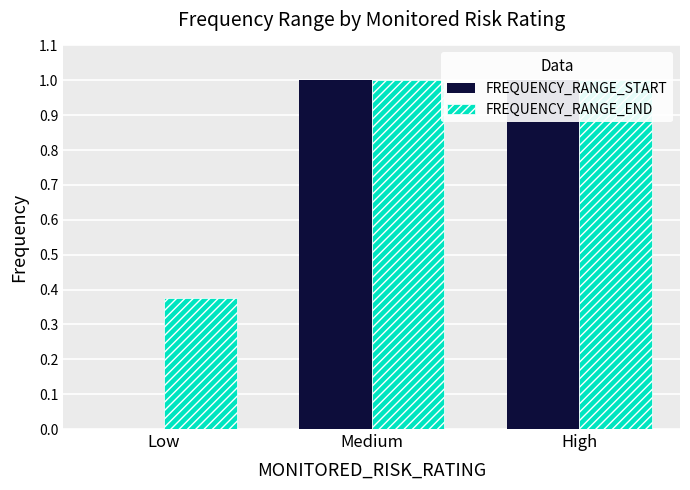

What position from the right is Low?

3